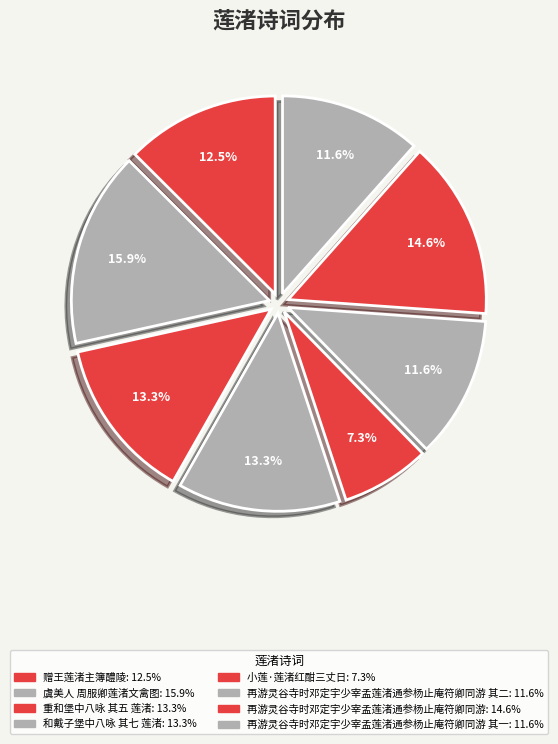

Rank the categories by value from lowest to highest.

小莲·莲渚红酣三丈日, 再游灵谷寺时邓定宇少宰孟莲渚通参杨止庵符卿同游 其一, 再游灵谷寺时邓定宇少宰孟莲渚通参杨止庵符卿同游 其二, 赠王莲渚主簿醴陵, 和戴子堡中八咏 其七 莲渚, 重和堡中八咏 其五 莲渚, 再游灵谷寺时邓定宇少宰孟莲渚通参杨止庵符卿同游, 虞美人 周服卿莲渚文禽图